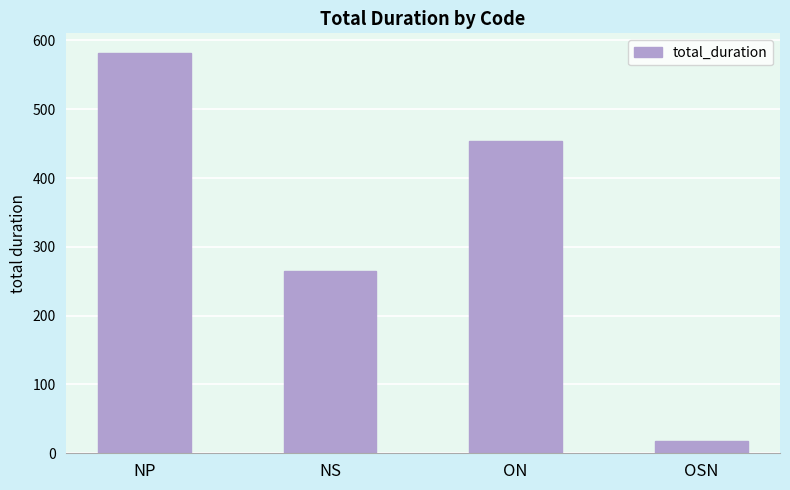

Are the bars horizontal?

No